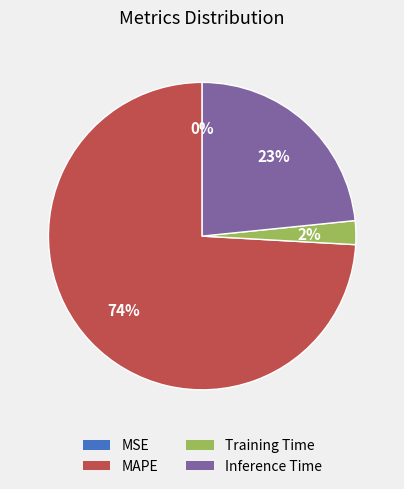

Do Training Time and Inference Time together represent more than half of the pie?

No